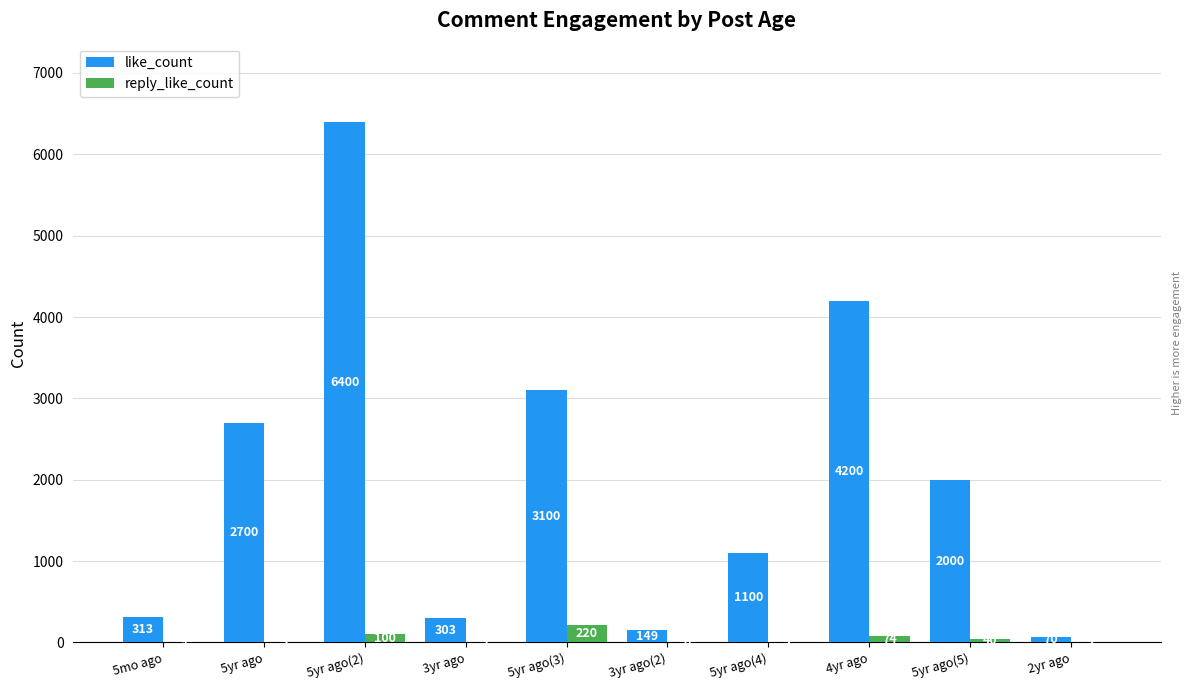

What is the total value across all series at 5yr ago(5)?

2040